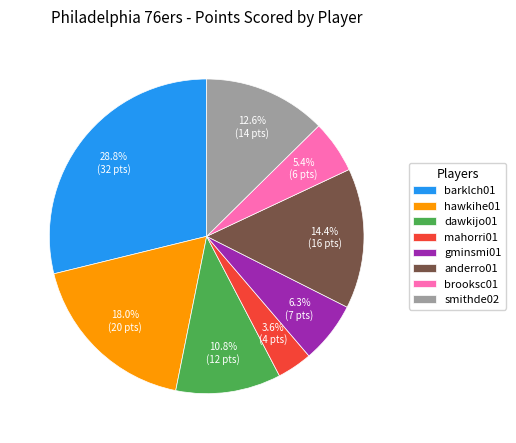

The brooksc01 slice represents 5% of the pie. True or false?

True